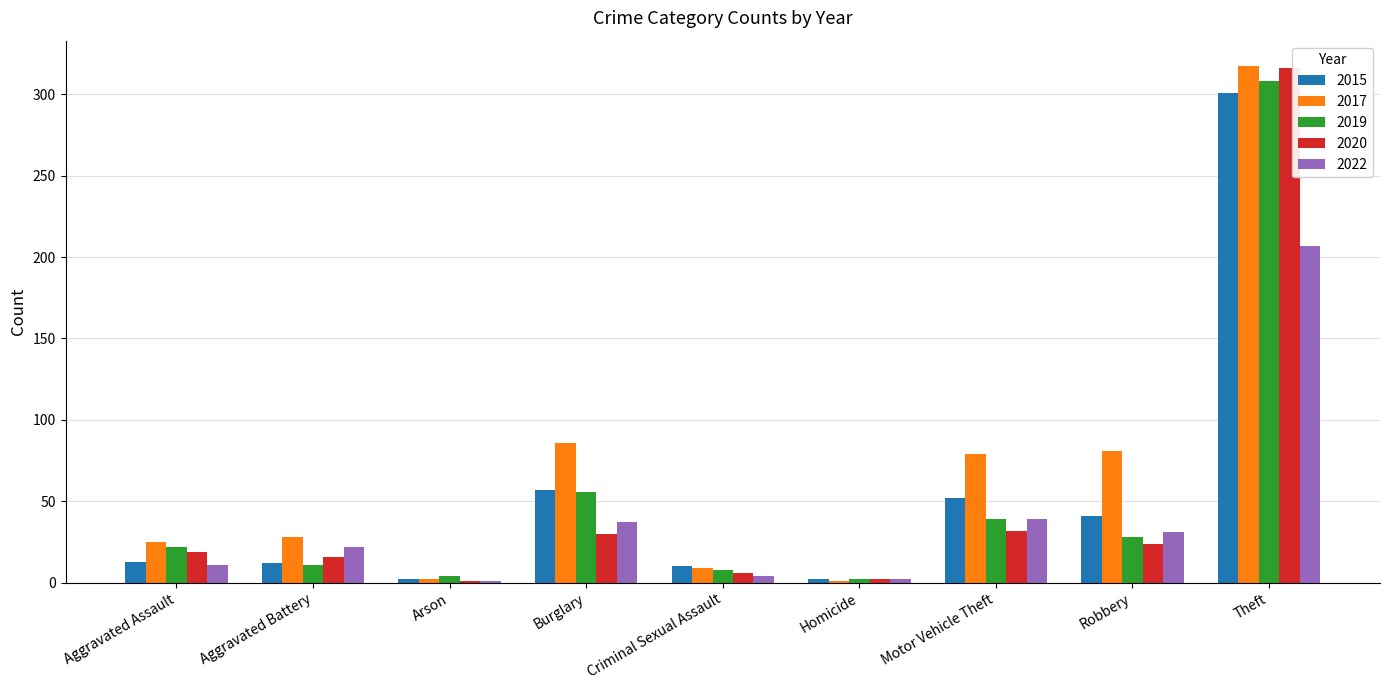

What is the total value across all series at Criminal Sexual Assault?

37